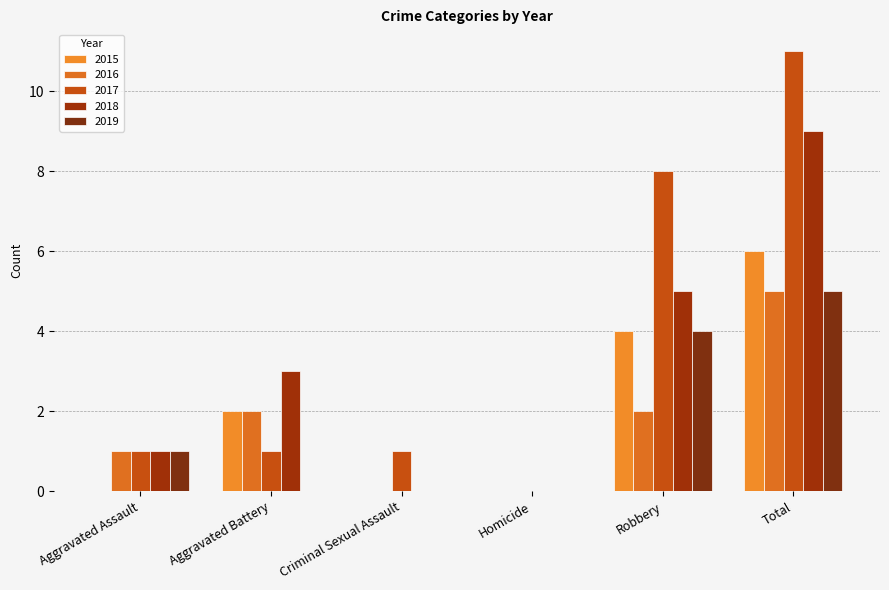

What is the sum of all 2015 values?

12